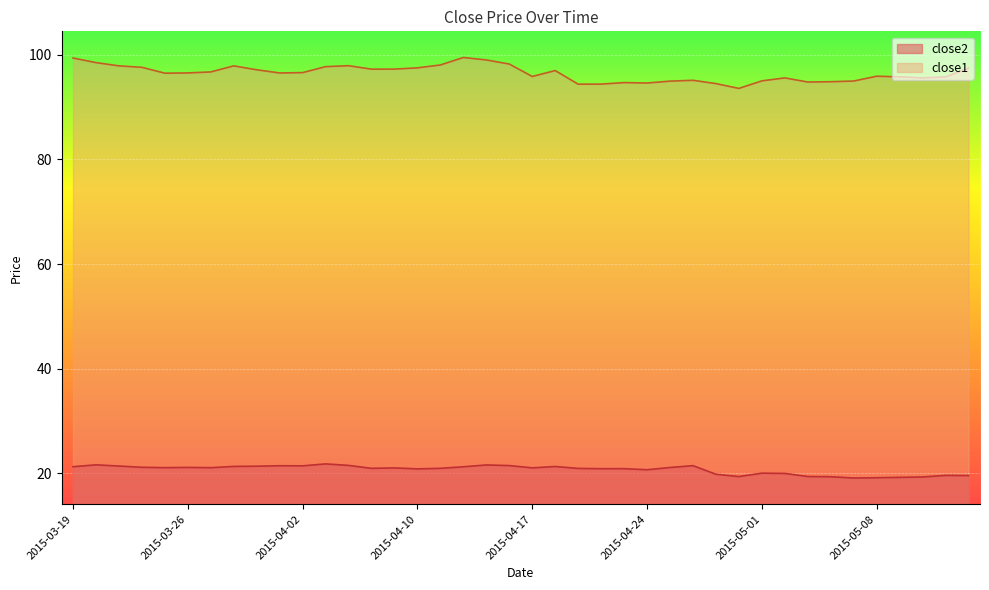

Rank the series by their average value, from lowest to highest.

close2, close1